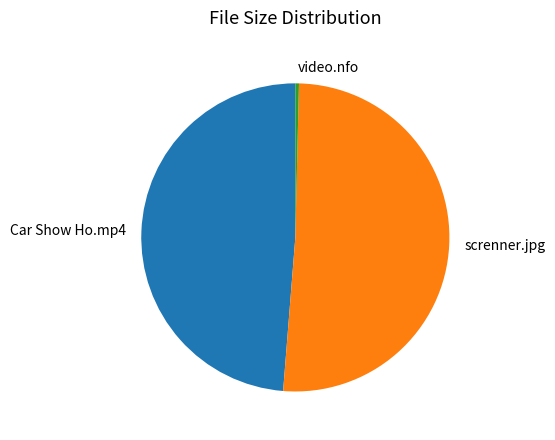

The Car Show Ho.mp4 slice represents 38% of the pie. True or false?

False